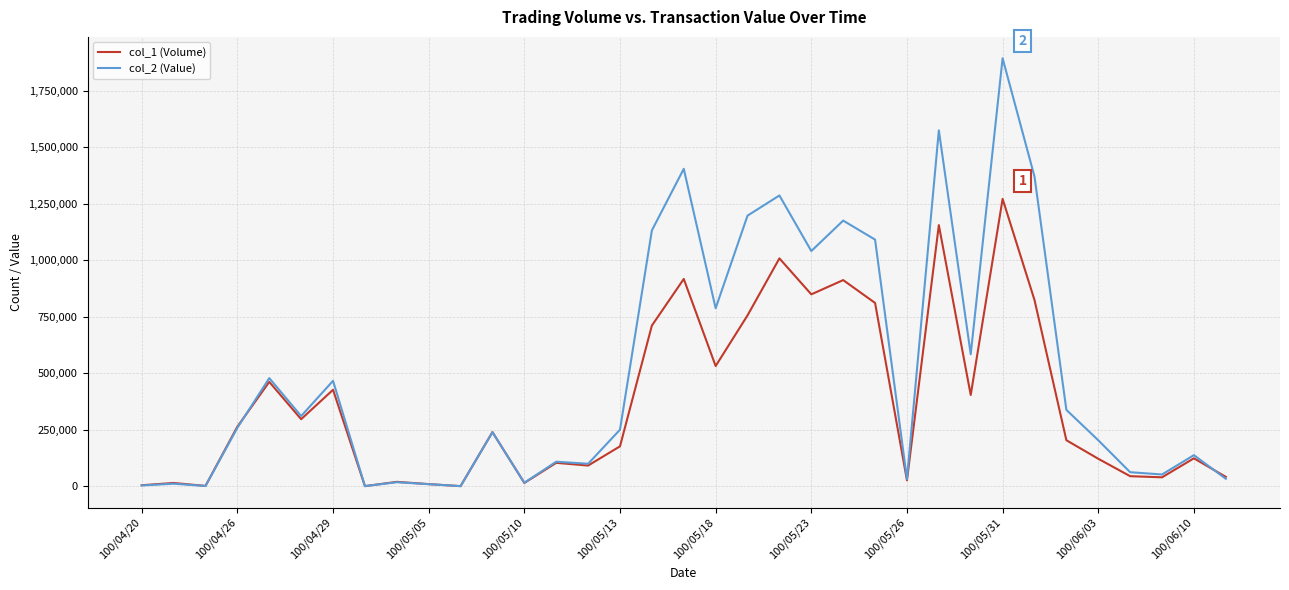

List the series in order of their overall mean, highest first.

col_2 (Value), col_1 (Volume)